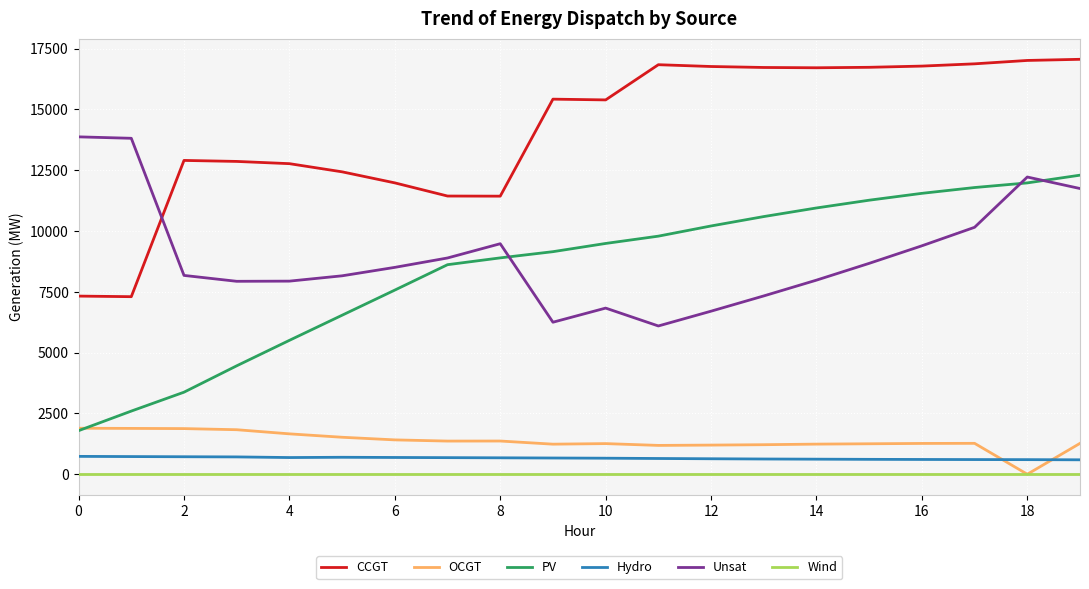

Which series has the largest total across all categories?

CCGT